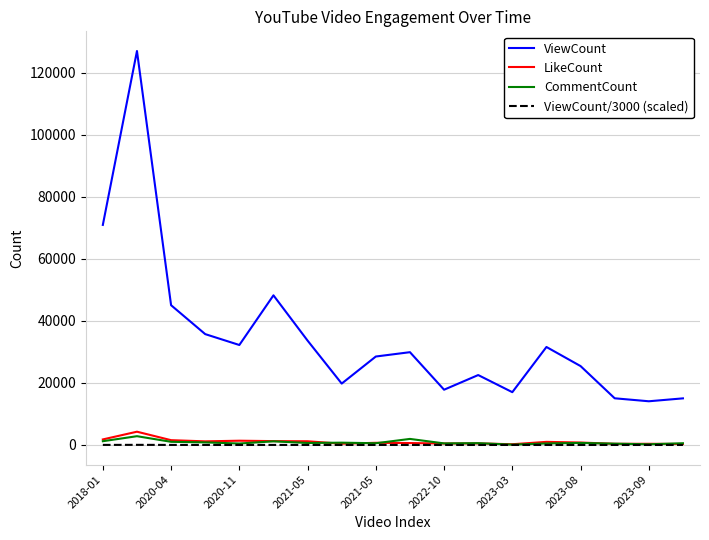

True or false: ViewCount/3000 (scaled) and ViewCount cross at least once.

False